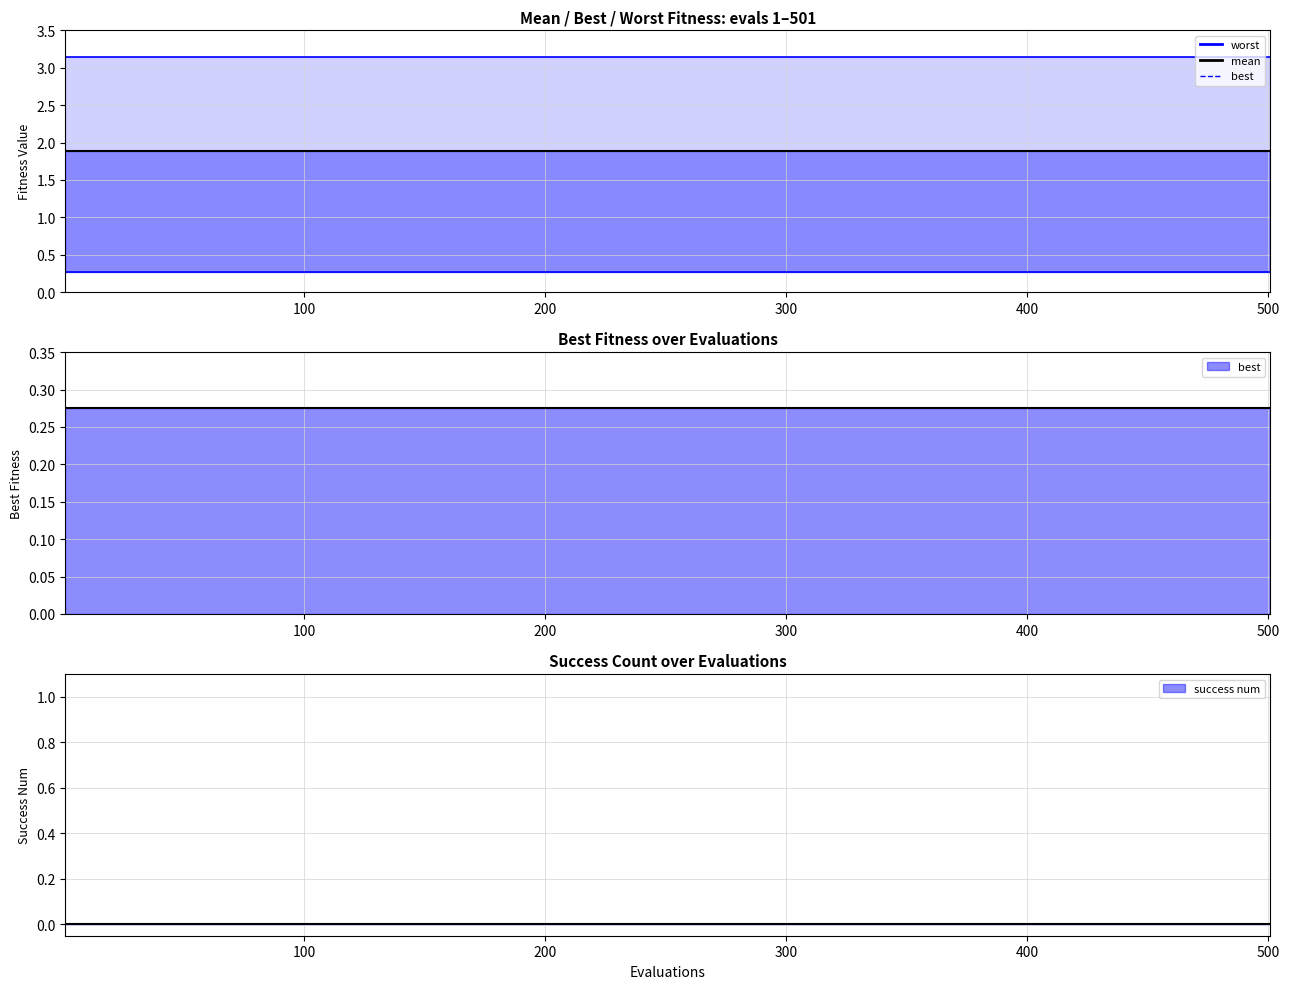

Between 1 and 12, which series saw the biggest shift?

mean